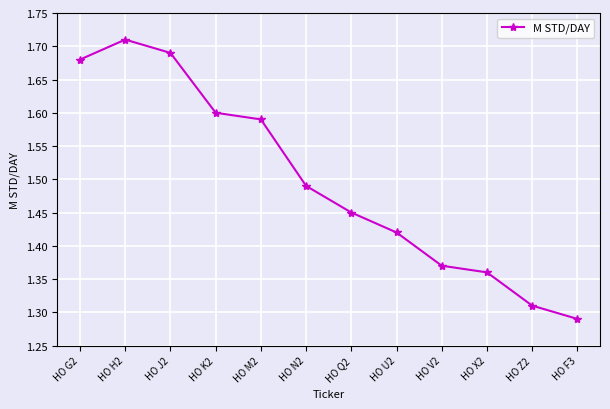

At which label is the value closest to 1?

HO F3